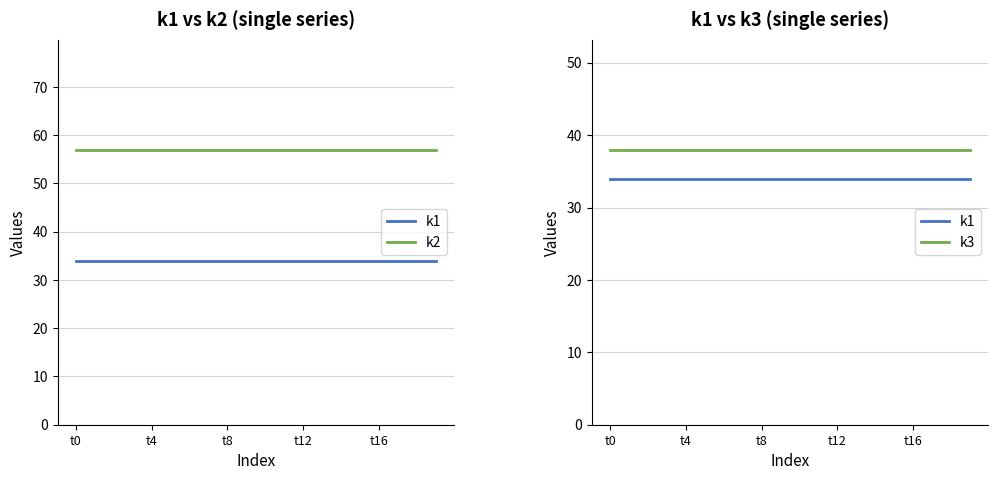

True or false: k3 and k2 cross at least once.

False